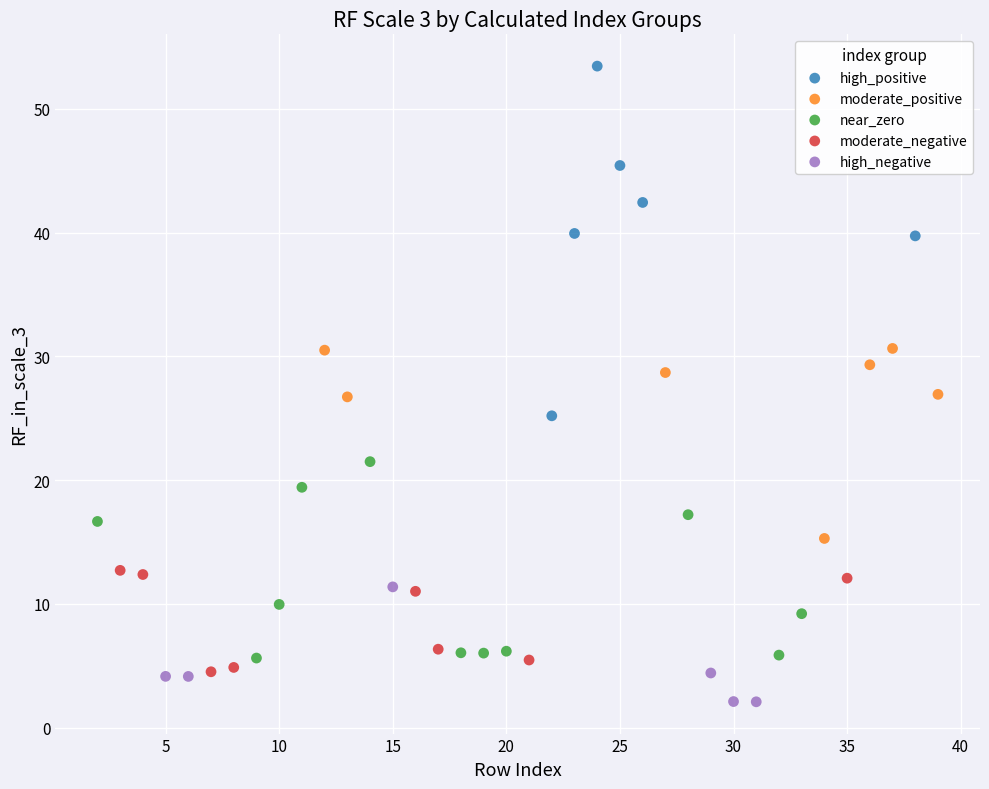

Which series has the largest Y range (max minus min)?

high_positive